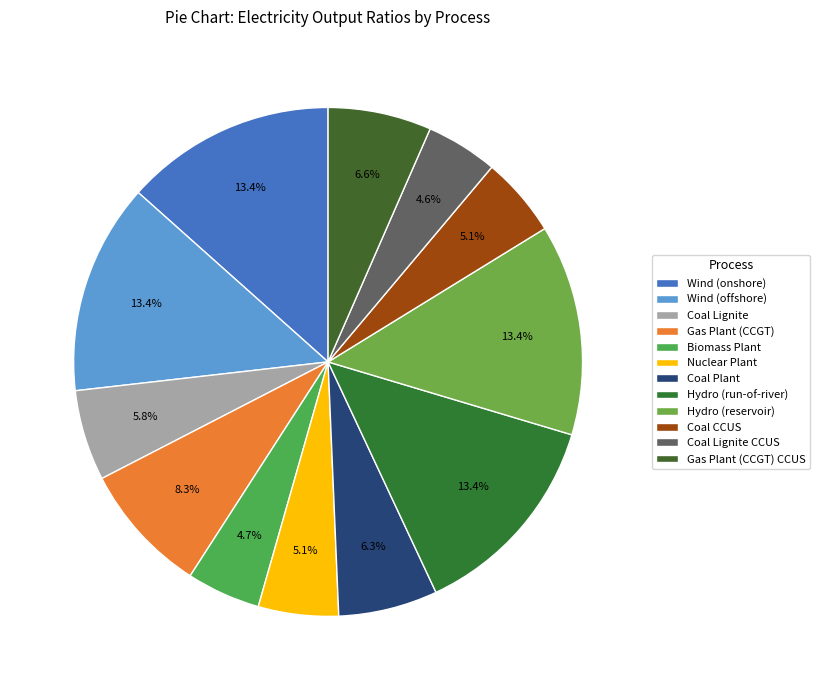

Between Coal Plant and Nuclear Plant, which is larger?

Coal Plant